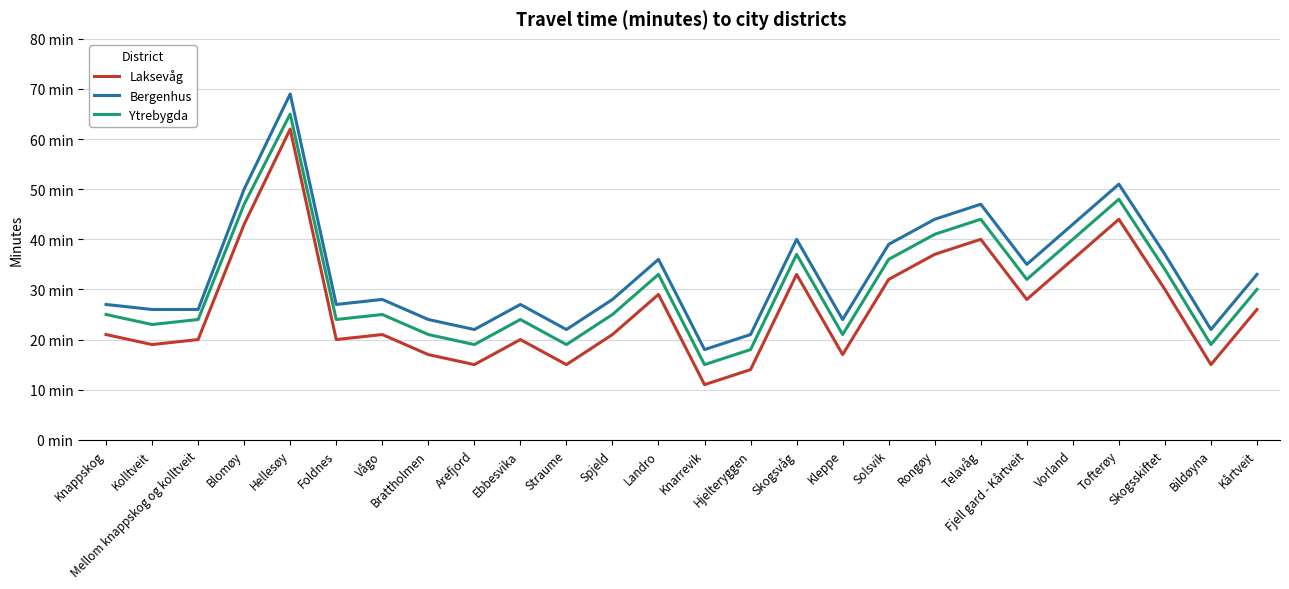

Where is the first local minimum for Ytrebygda?

Kolltveit